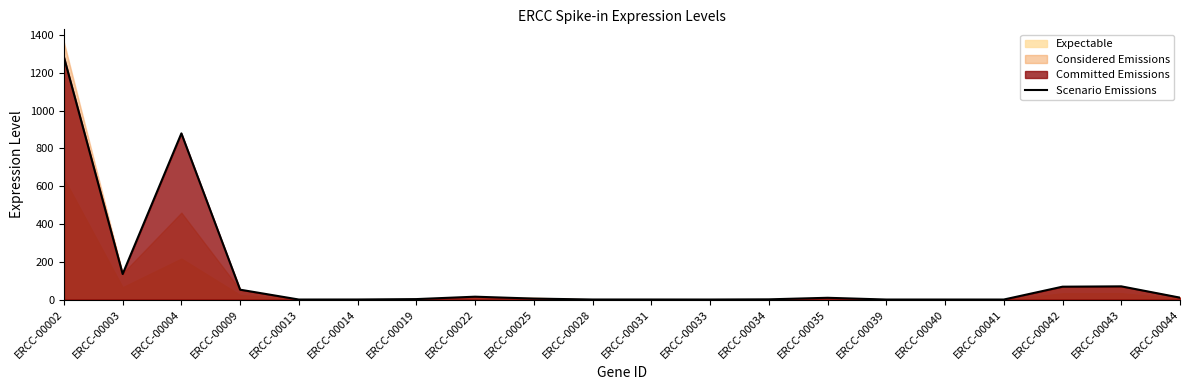

What is the value of the 12th point from the left?

0.1